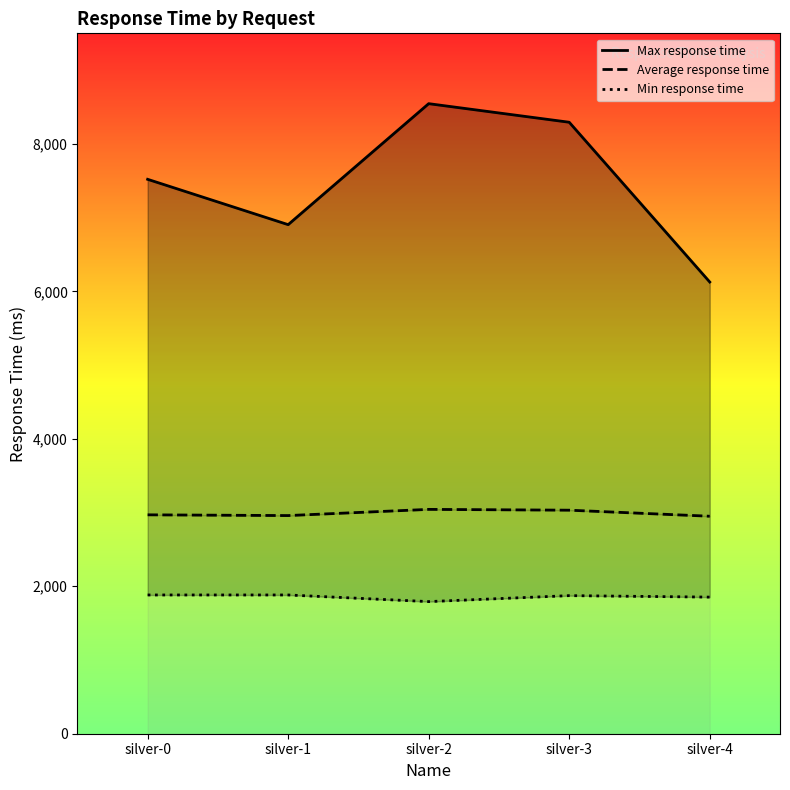

What is the value of the Min response time point at the 4th from the left?

1873